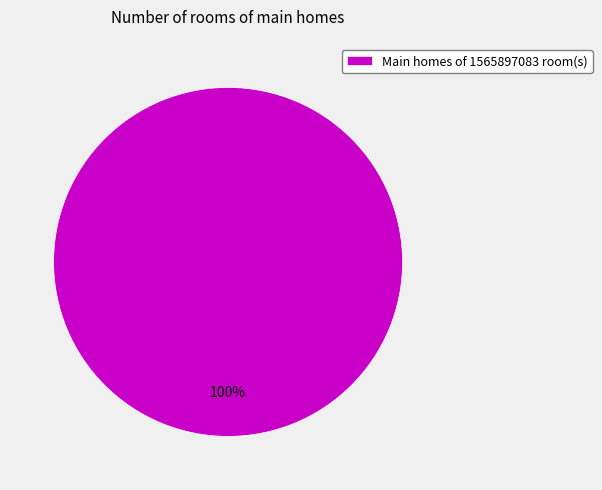

What is the majority slice?

Main homes of 1565897083 room(s)